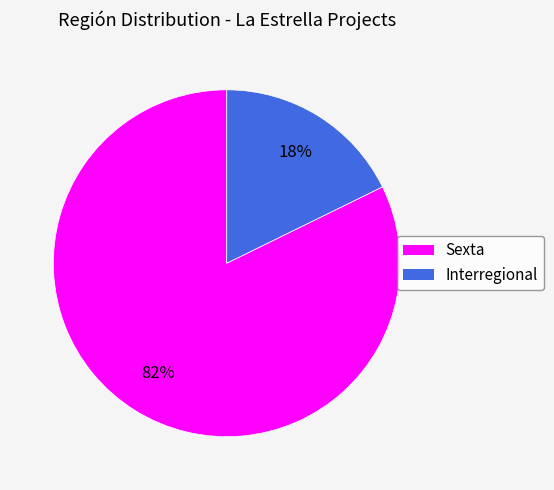

Which has a higher value, Interregional or Sexta?

Sexta